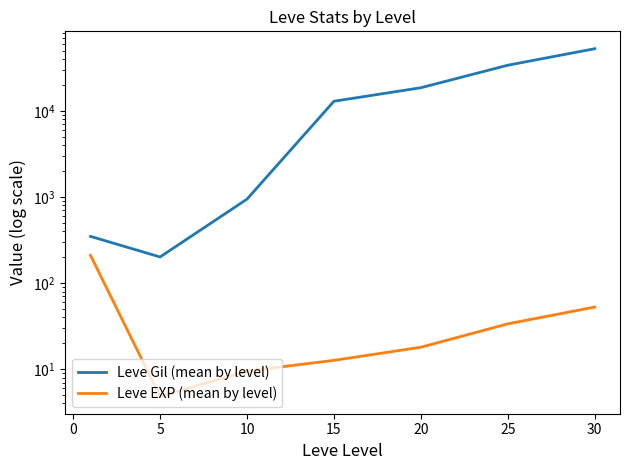

How many lines are shown in the chart?

2